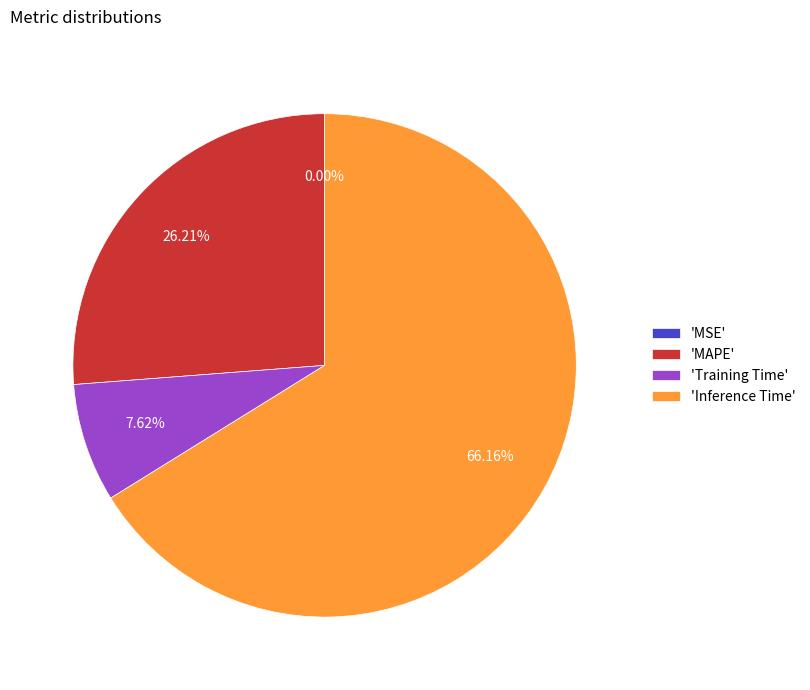

Does any single category account for the majority?

Yes